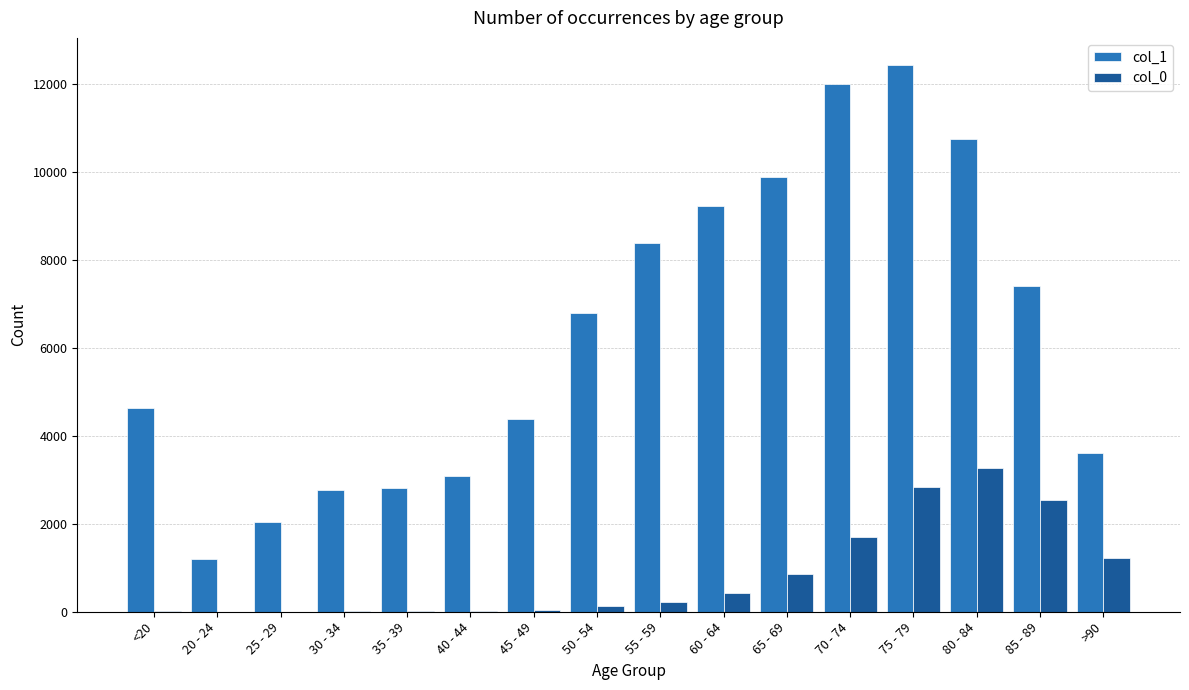

Count the number of data series in this chart.

2